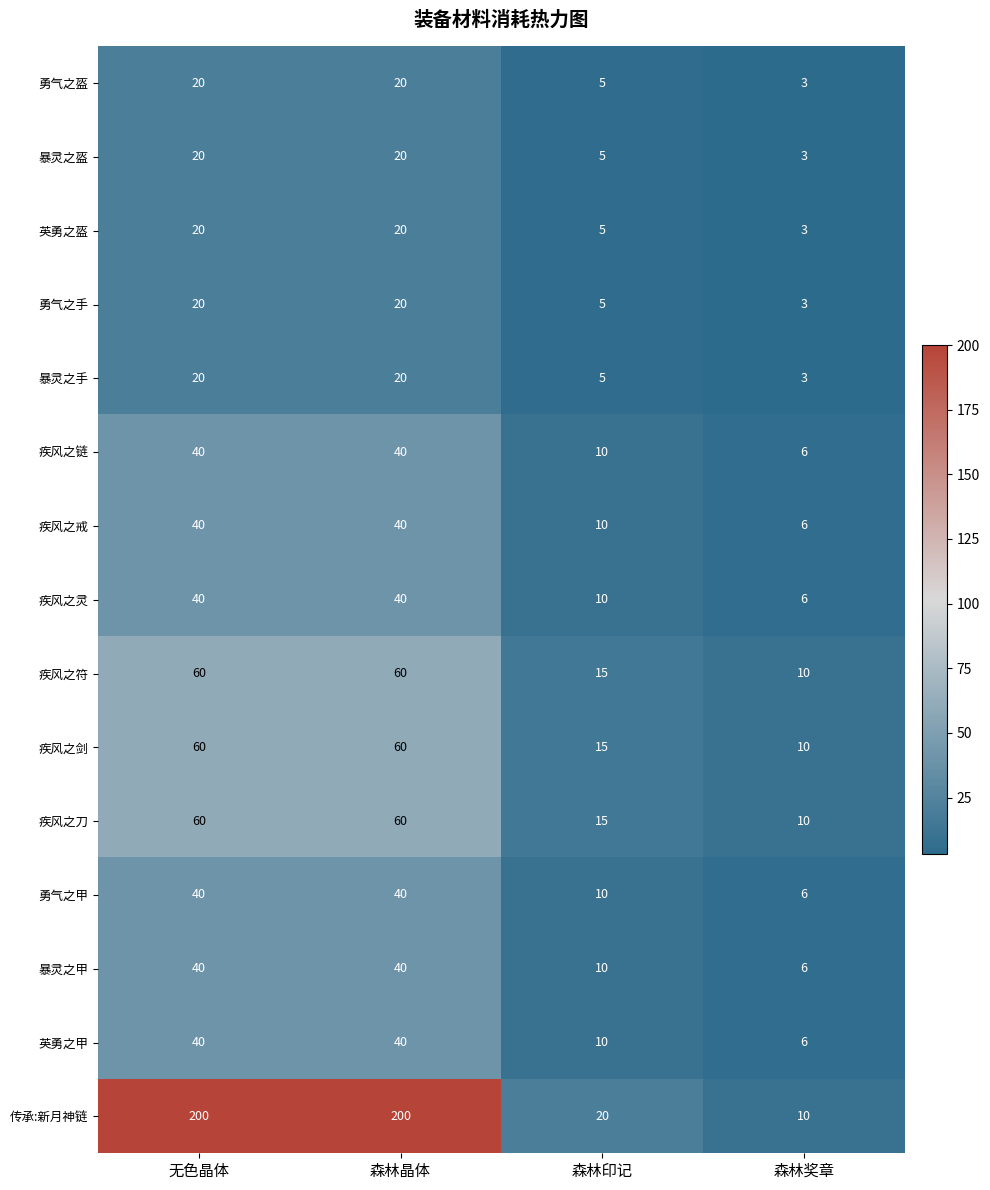

Is the value of 传承:新月神链 at 无色晶体 greater than the value of 暴灵之盔 at 森林晶体?

Yes